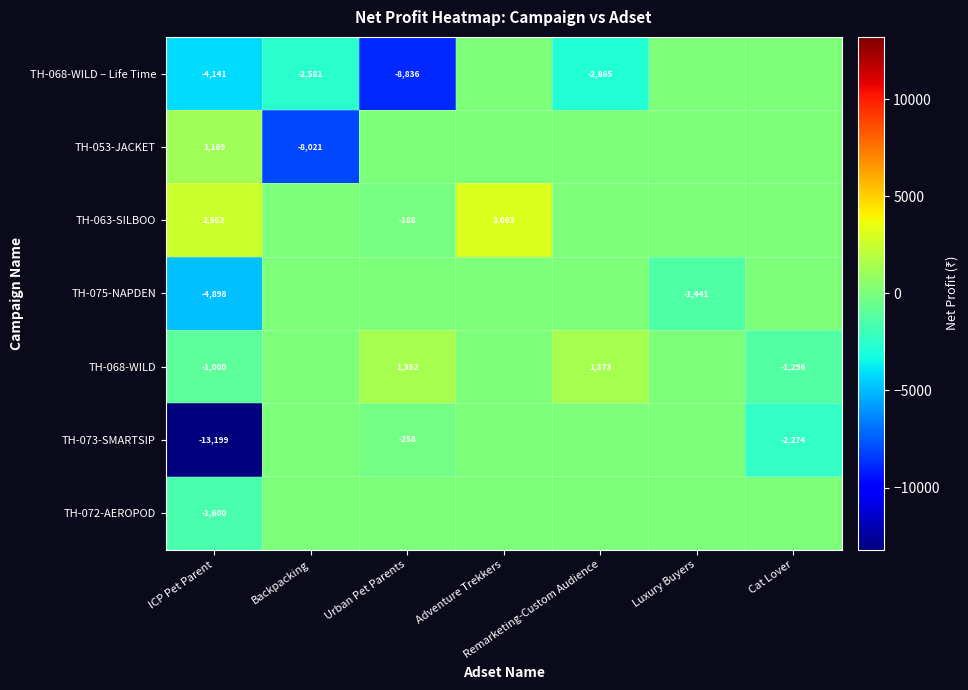

True or false: TH-068-WILD – Life Time has a value of -4141 at ICP Pet Parent.

True